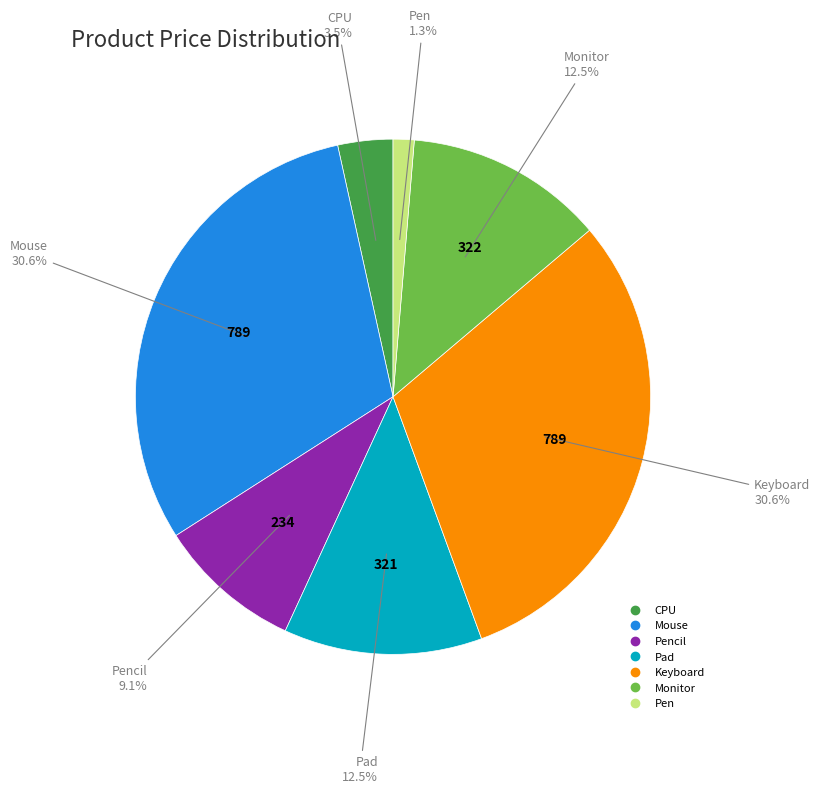

Is there any slice that represents more than half of the pie?

No